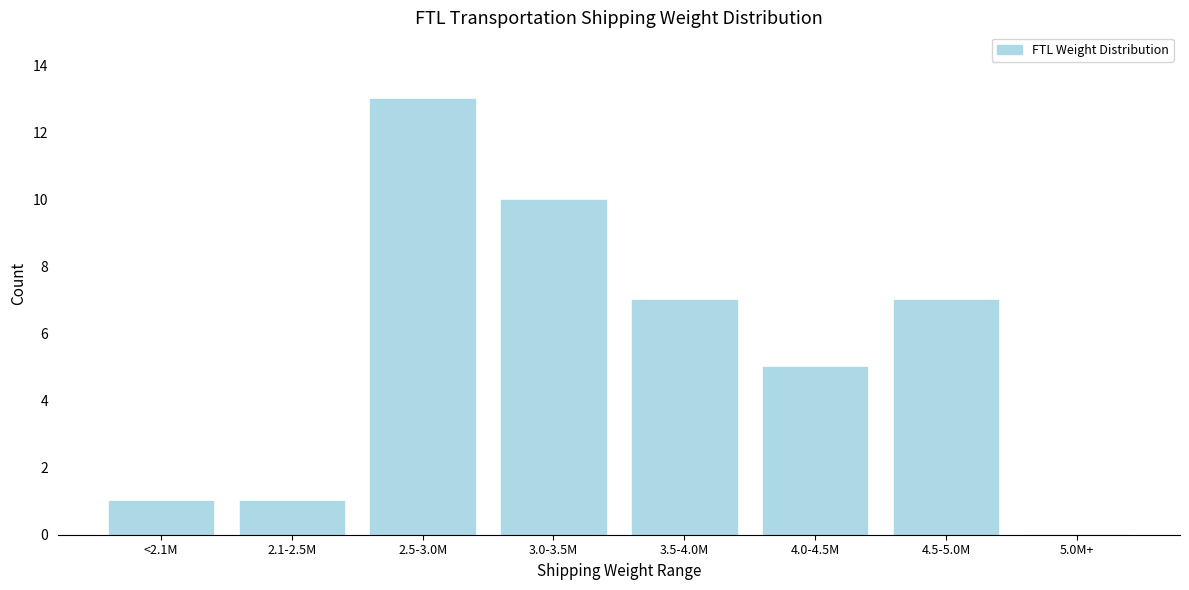

Reading right to left, extract all data points from this chart.

5.0M+=0	4.5-5.0M=7	4.0-4.5M=5	3.5-4.0M=7	3.0-3.5M=10	2.5-3.0M=13	2.1-2.5M=1	<2.1M=1